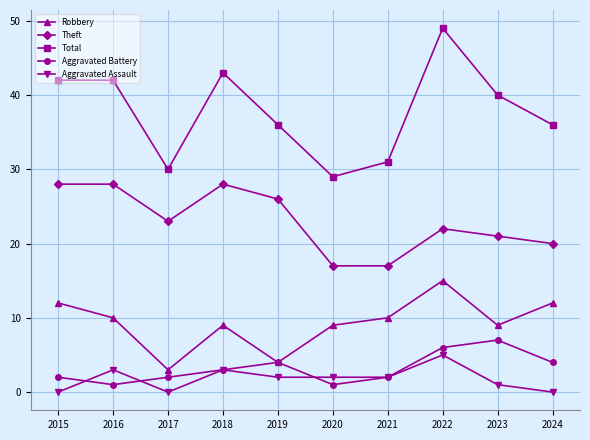

What value does the Robbery series have at 2022?

15